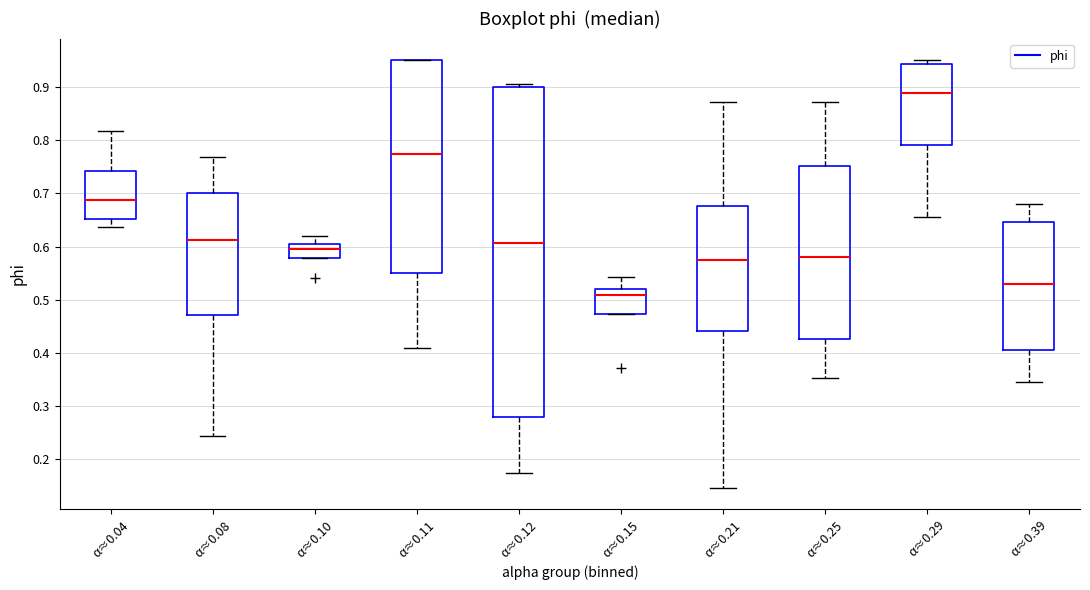

Which box's median line is the highest?

α≈0.29